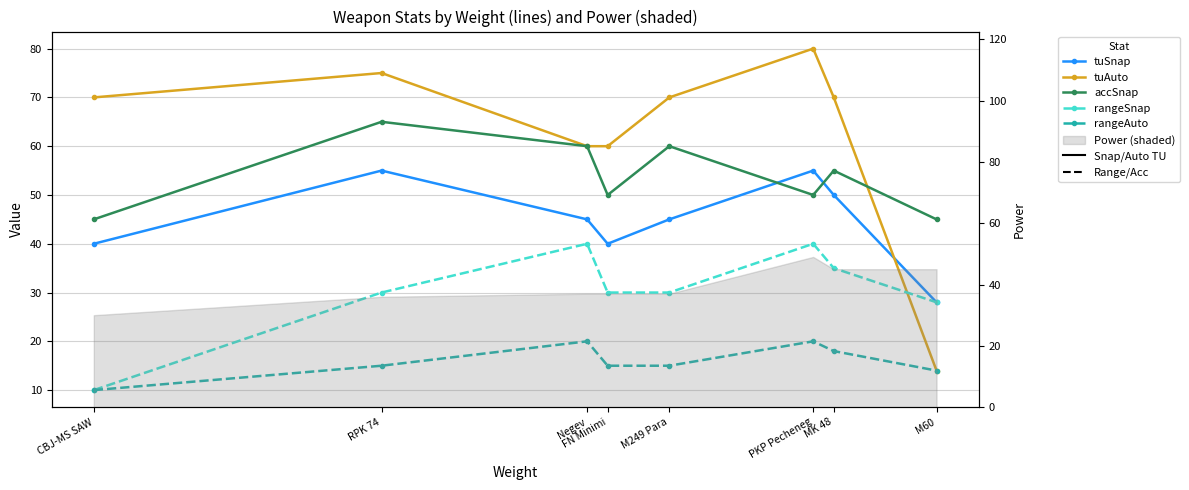

True or false: tuSnap and rangeSnap intersect in this chart.

False